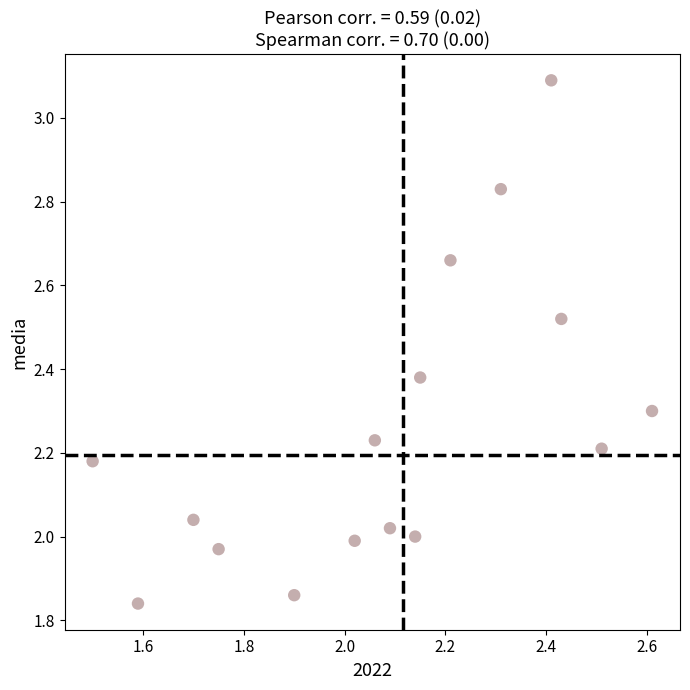

What is the range of X values (max minus min)?

1.1